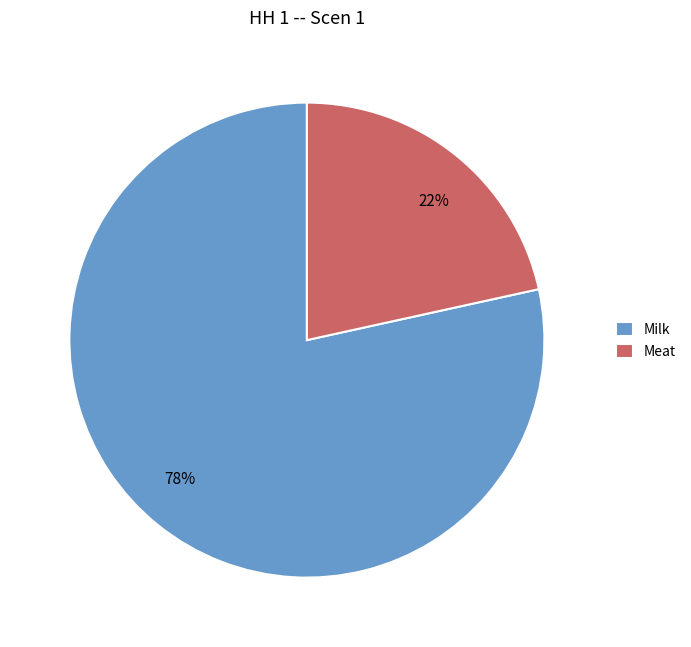

To the nearest percent, what is the combined percentage of Meat and Milk?

100%